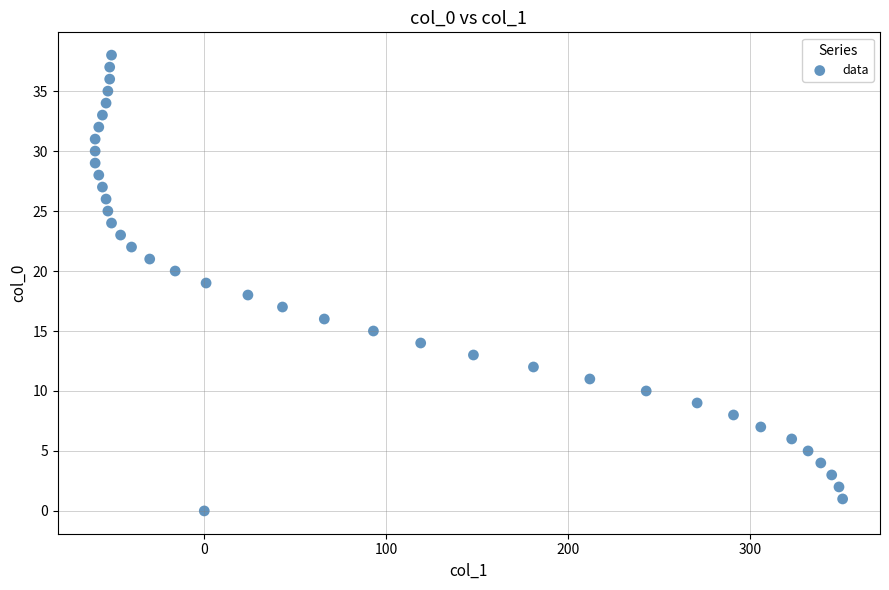

What is the range of Y values (max minus min)?

38